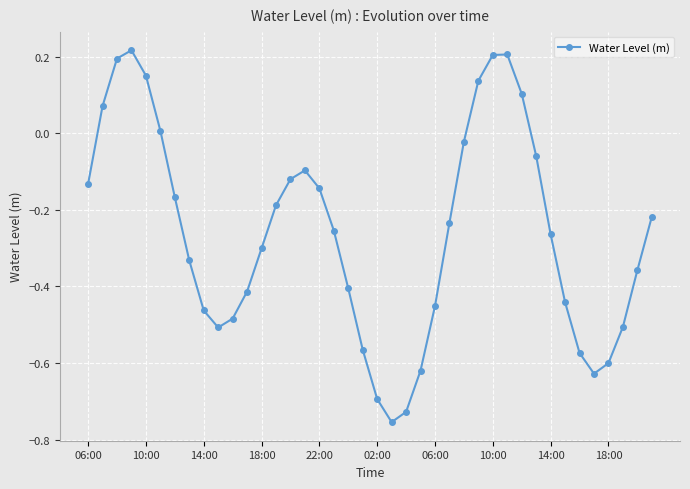

What is the difference between the maximum and minimum values?

1.0